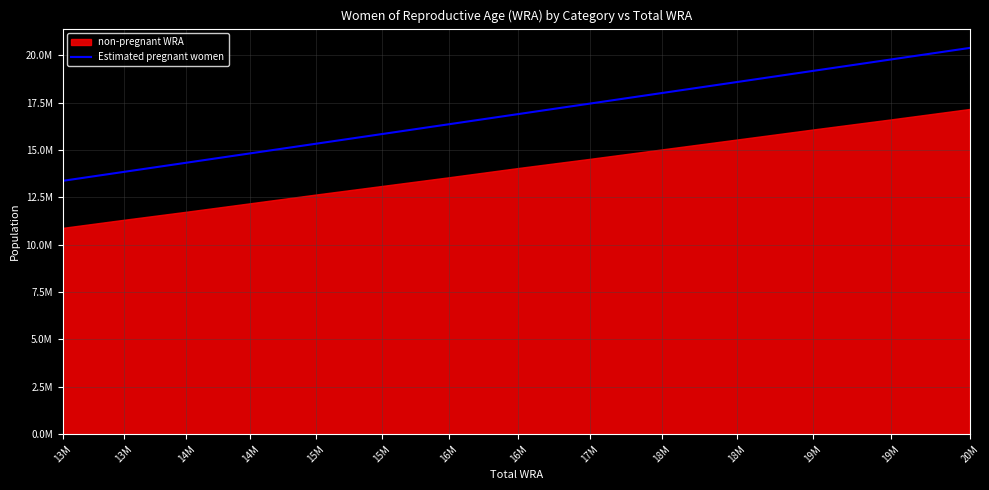

Rank the categories by value from highest to lowest.

20M, 19M, 19M, 18M, 18M, 17M, 16M, 16M, 15M, 15M, 14M, 14M, 13M, 13M